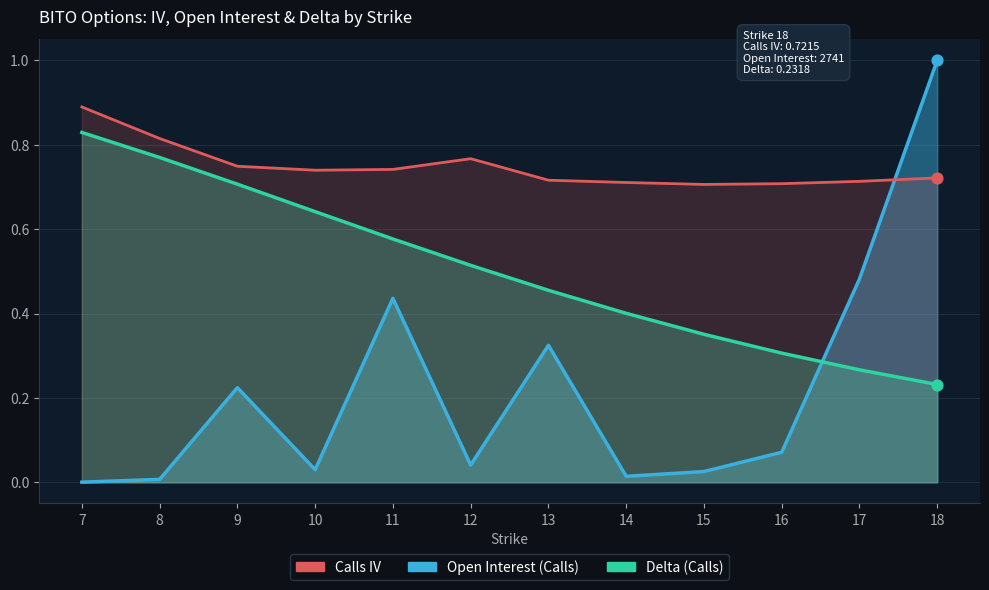

What is the total value across all series at 10?

1.4